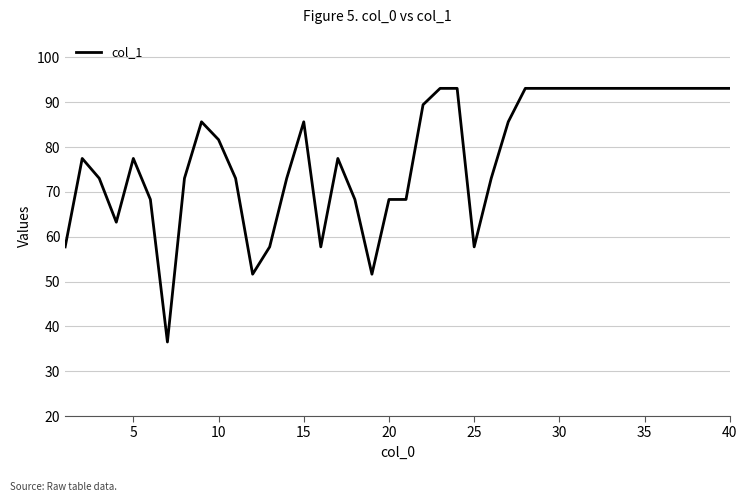

What is the difference between the maximum and minimum values?

56.6